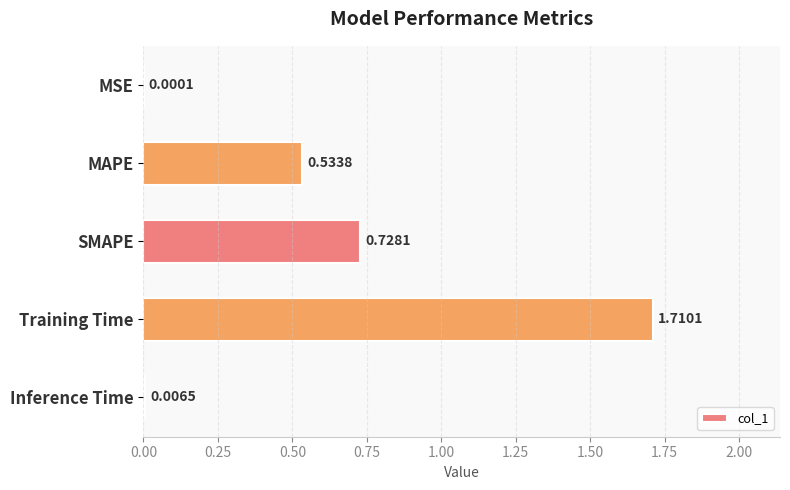

At which label is the value closest to 0?

MSE